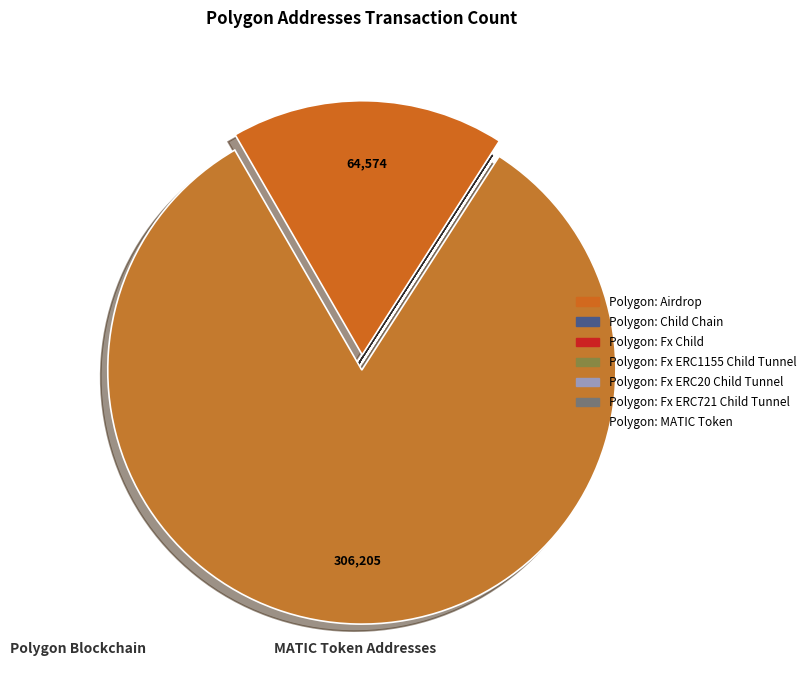

Does Polygon: Fx ERC721 Child Tunnel account for over 50% of the chart?

No